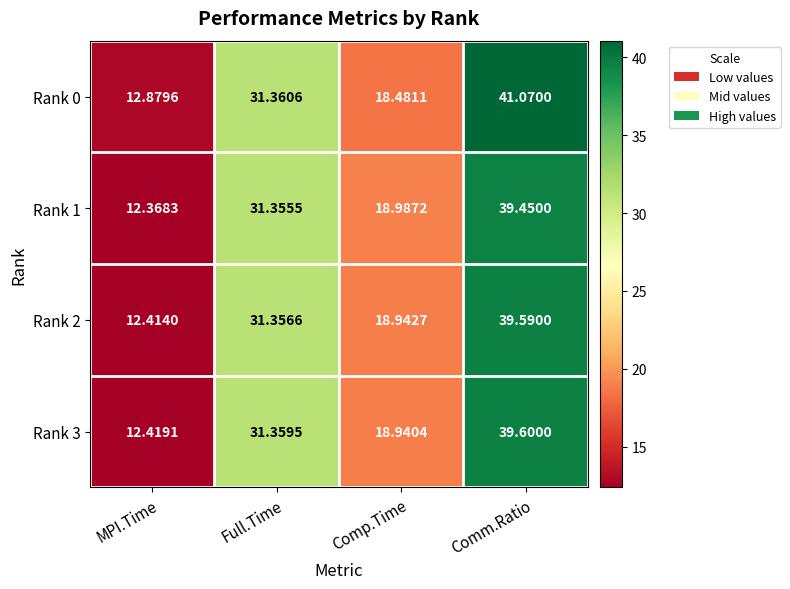

Which label corresponds to the smallest value in the chart?

MPI.Time